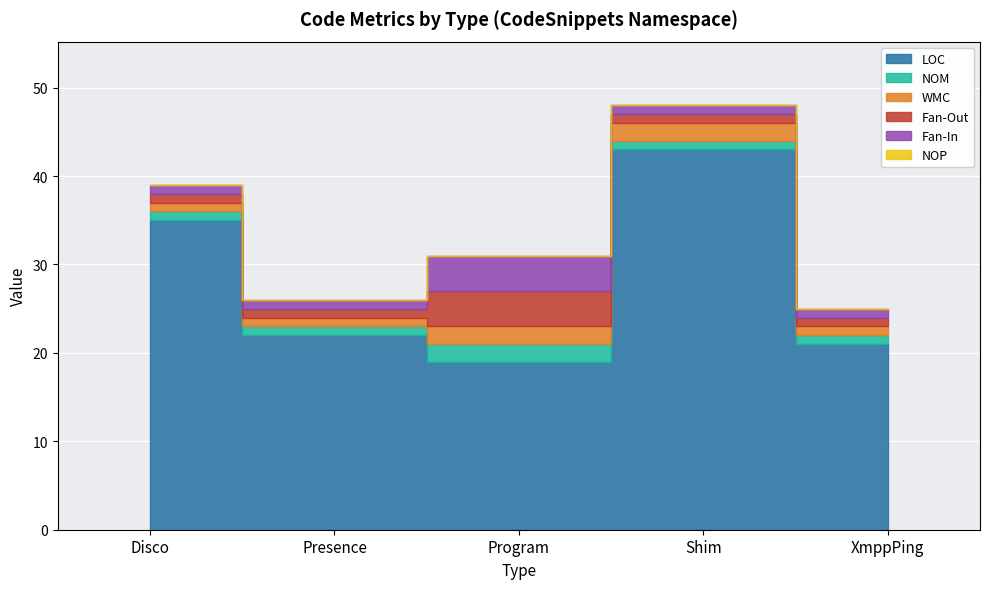

Reading left to right, extract all data points from this chart.

LOC: 35	22	19	43	21
NOM: 1	1	2	1	1
WMC: 1	1	2	2	1
Fan-Out: 1	1	4	1	1
Fan-In: 1	1	4	1	1
NOP: 0	0	0	0	0